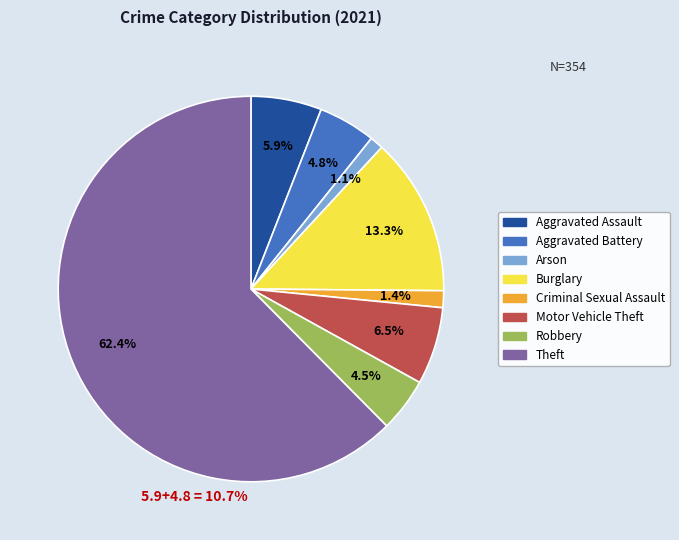

The Criminal Sexual Assault slice represents 1% of the pie. True or false?

True